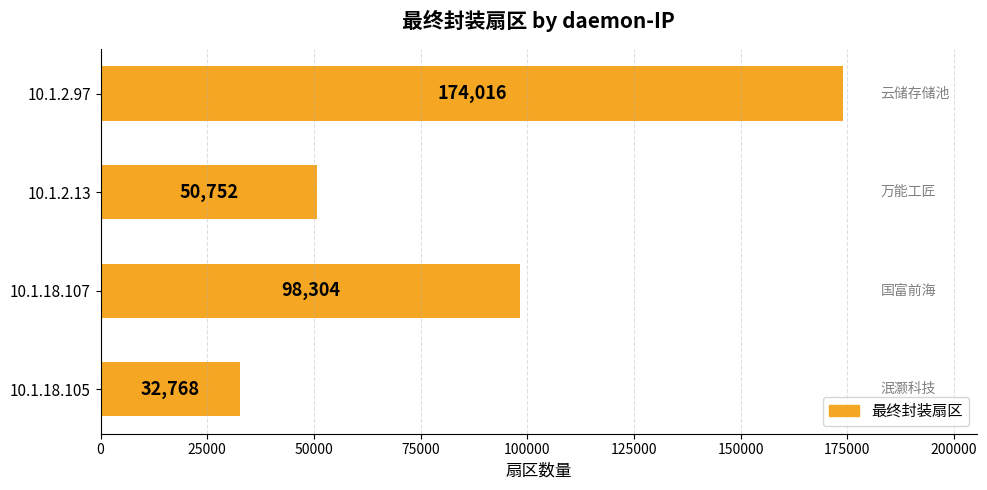

Rank the categories by value from highest to lowest.

10.1.2.97, 10.1.18.107, 10.1.2.13, 10.1.18.105